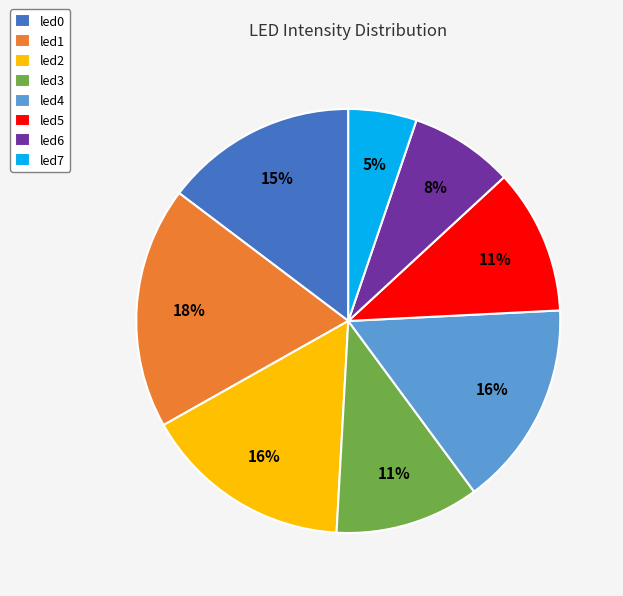

Is the sum of led5 and led4 greater than half?

No